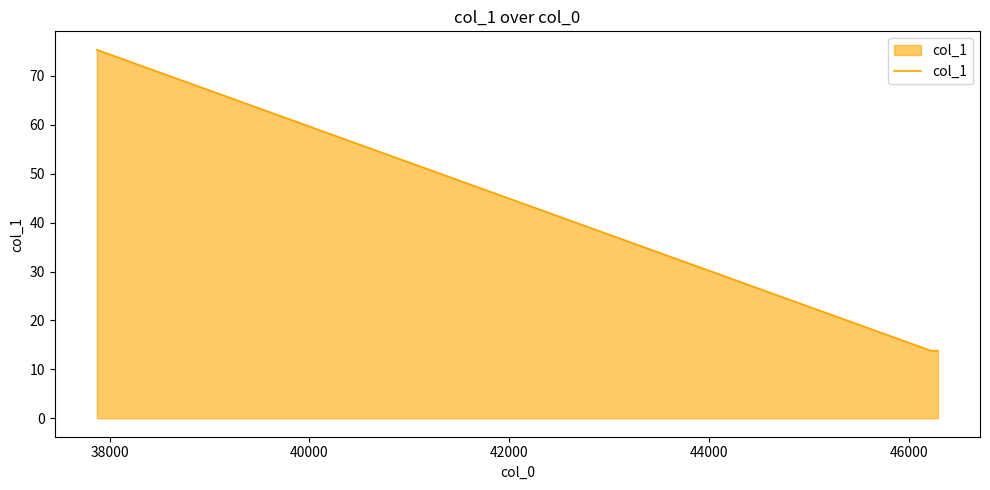

What is the sum of all values?

102.9